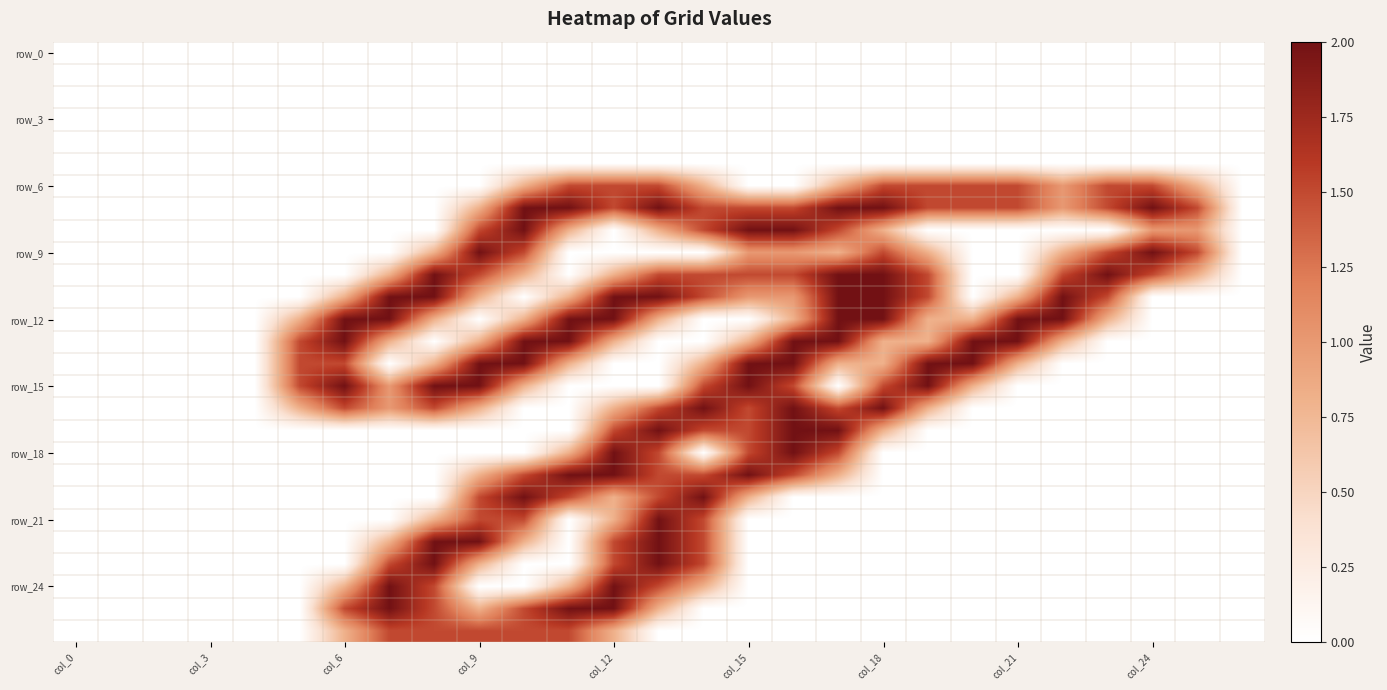

At which category does the chart reach its minimum across all series?

col_0